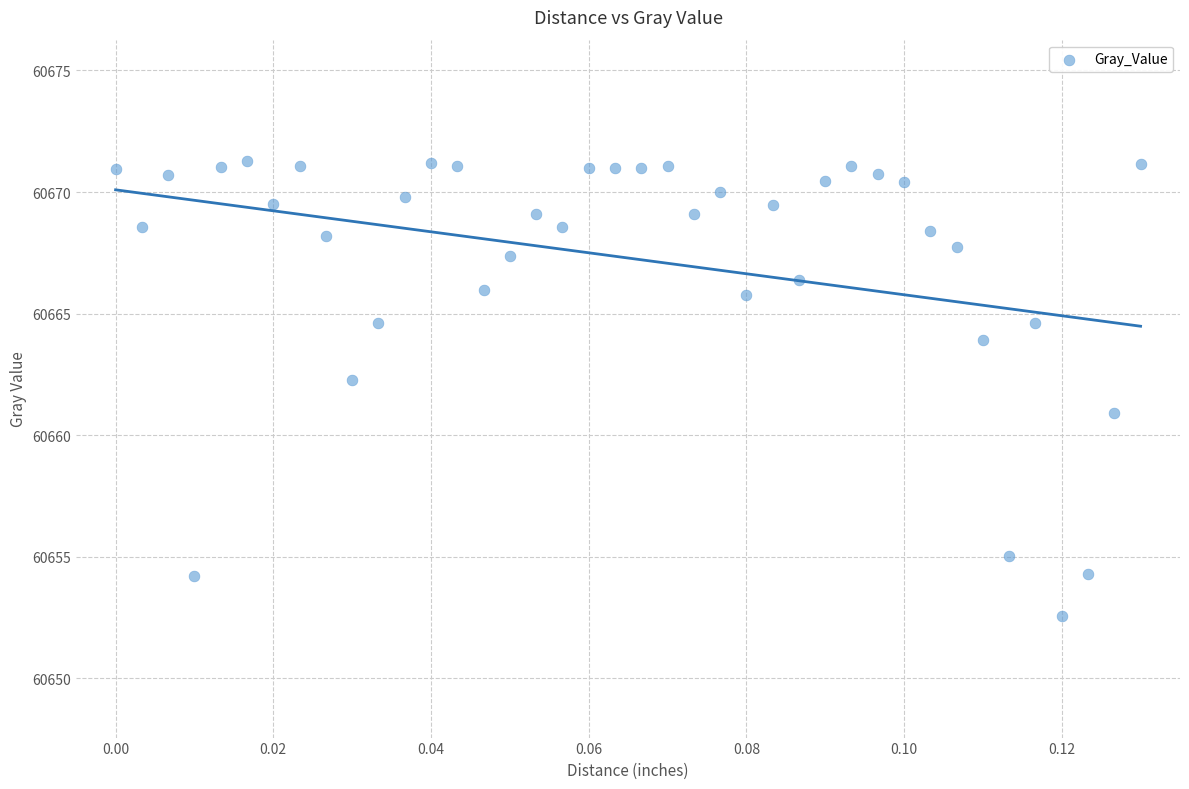

How many data points are displayed?

40